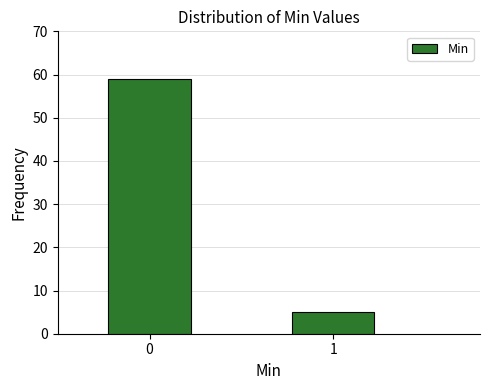

Reading left to right, list all the values displayed in this chart.

59	5